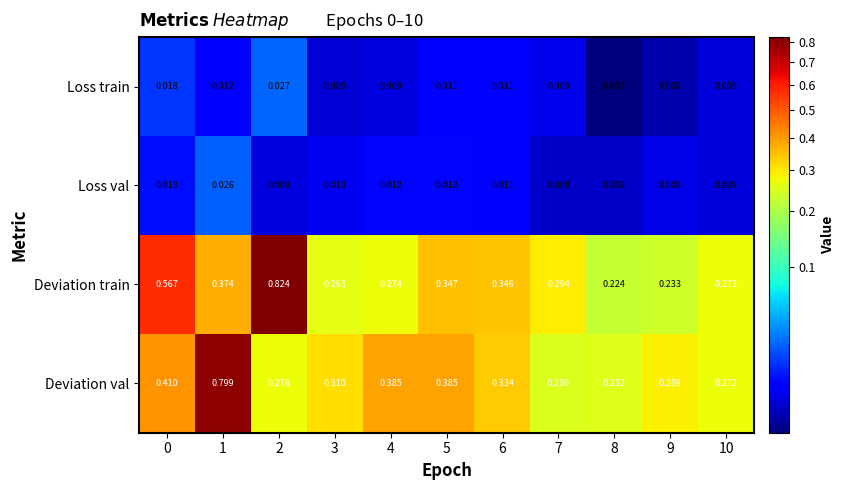

List the series in order of their peak value, highest first.

Deviation train, Deviation val, Loss train, Loss val